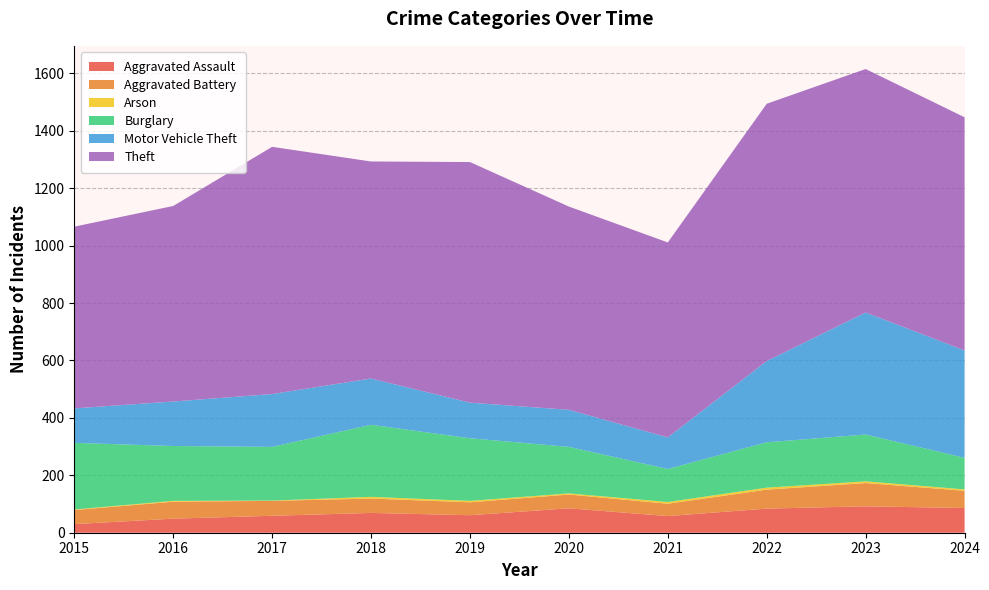

Reading left to right, extract all data points from this chart.

Aggravated Assault: 30	49	59	69	61	85	58	84	92	86
Aggravated Battery: 49	59	52	50	45	48	43	66	81	60
Arson: 2	3	1	6	5	4	6	7	6	5
Burglary: 232	191	187	251	218	162	115	158	163	110
Motor Vehicle Theft: 120	155	184	161	124	129	110	283	425	374
Theft: 633	681	861	756	838	708	679	896	848	812